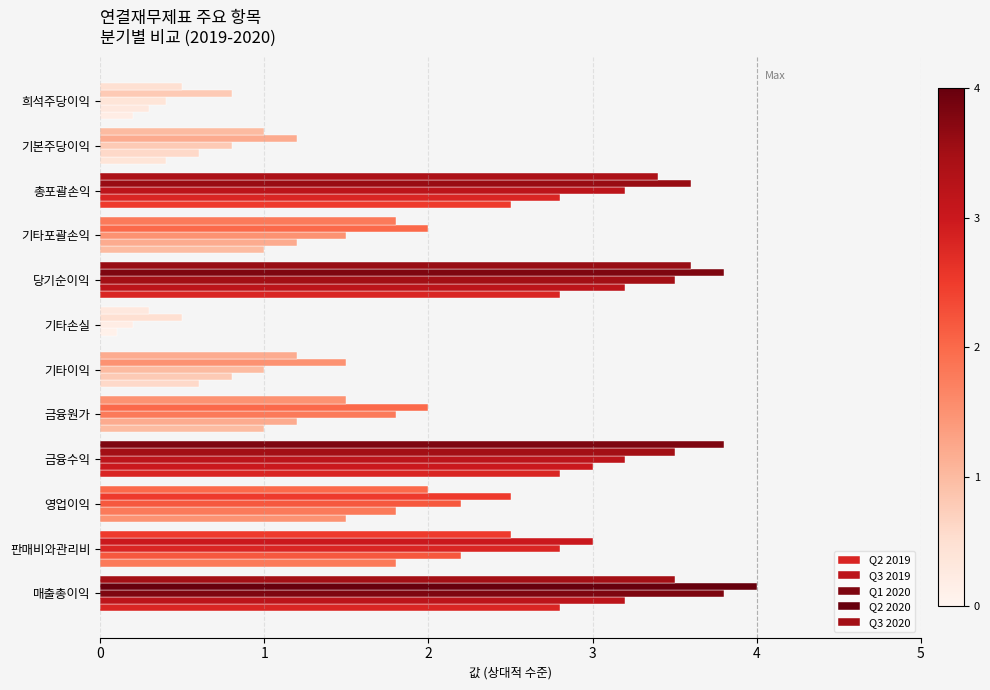

How many categories are shown in the chart?

12